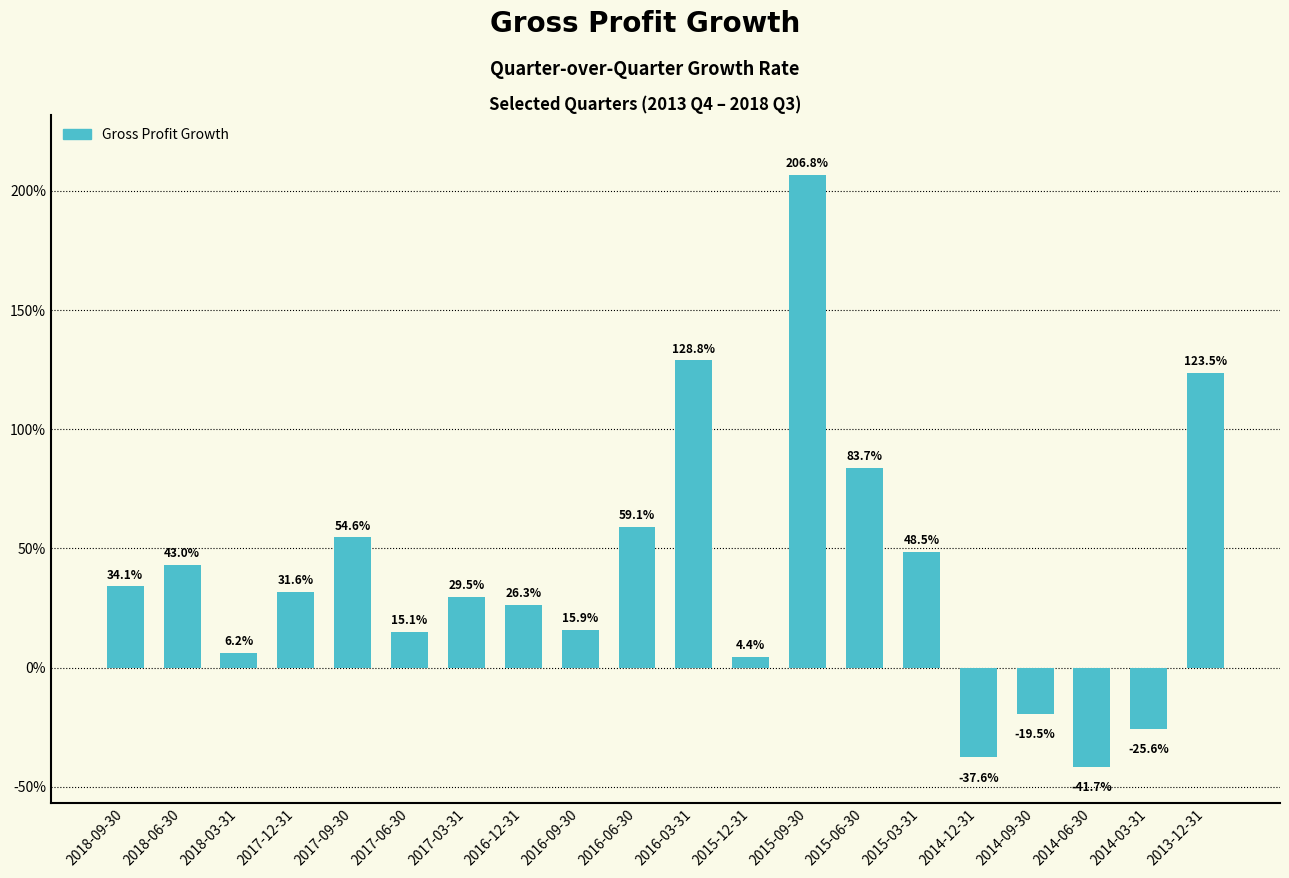

The value at 2016-09-30 is 0.1. True or false?

False